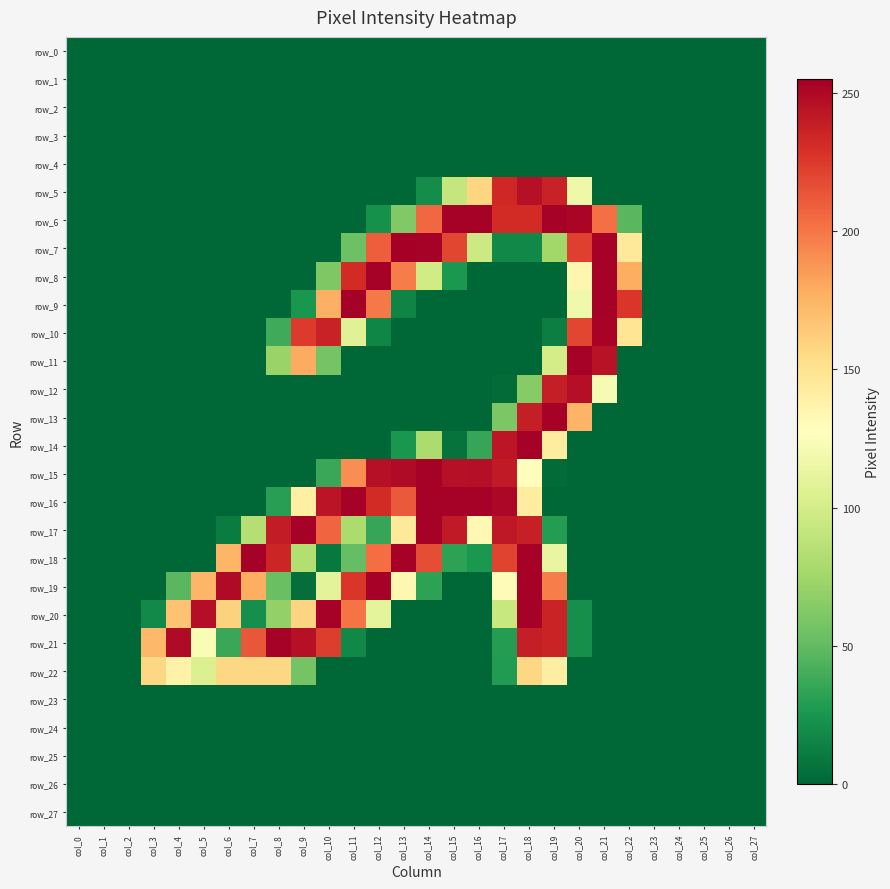

List the labels in order of row_19 value, smallest first.

col_0, col_1, col_2, col_3, col_15, col_16, col_20, col_21, col_22, col_23, col_24, col_25, col_26, col_27, col_9, col_14, col_4, col_8, col_10, col_17, col_13, col_5, col_7, col_19, col_11, col_6, col_12, col_18